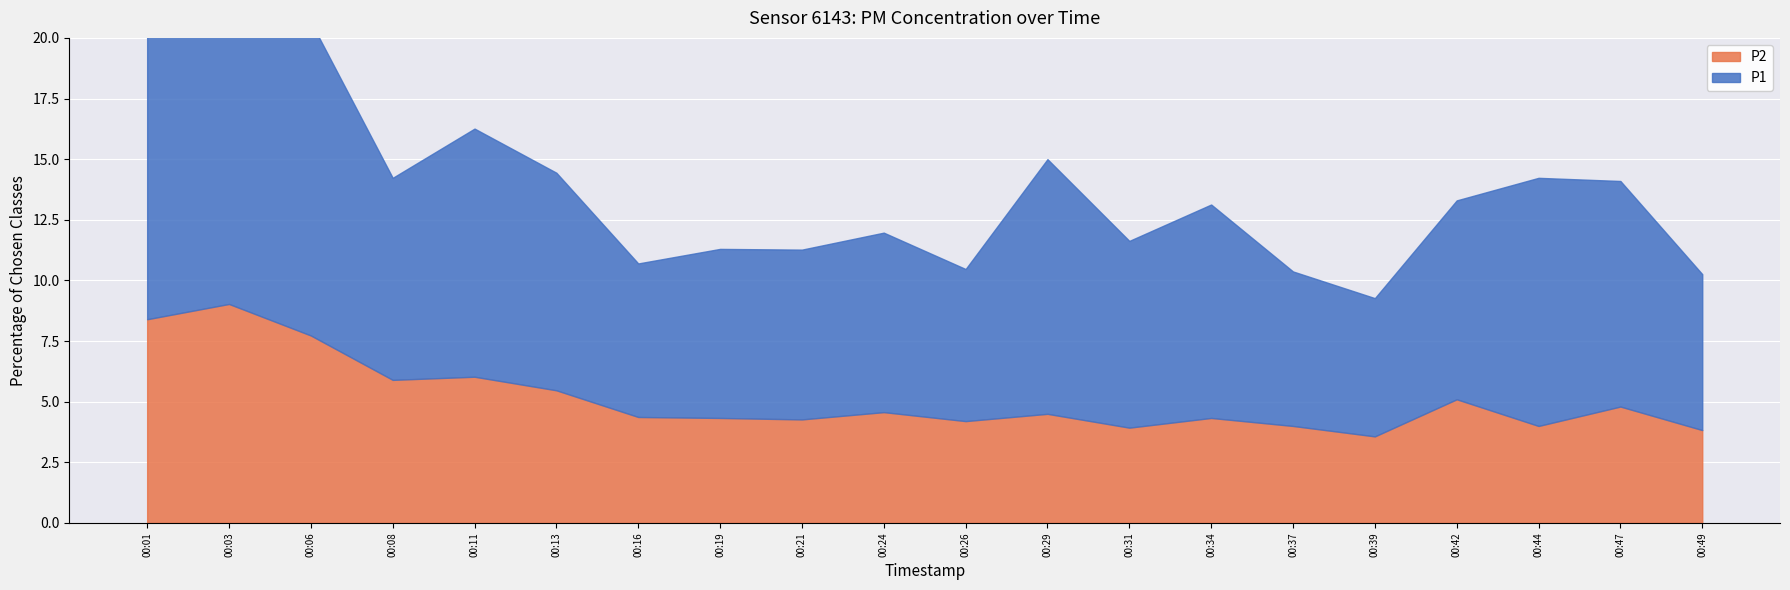

True or false: P1 and P2 intersect in this chart.

False